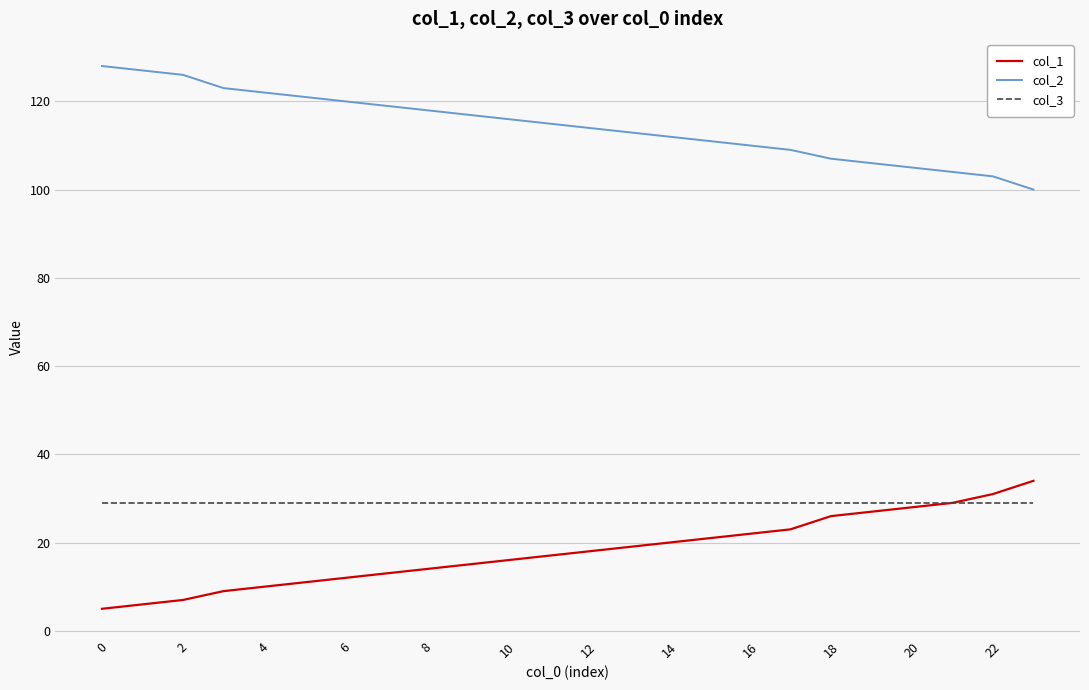

True or false: col_1 and col_2 cross at least once.

False